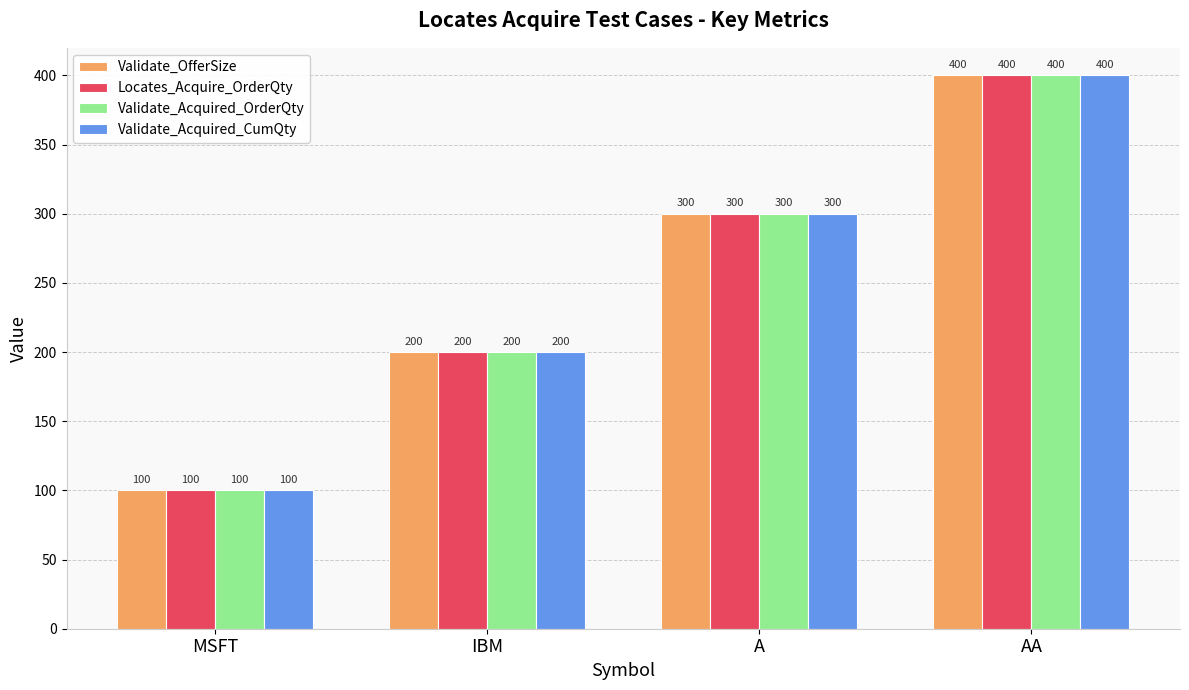

Rank the categories by Locates_Acquire_OrderQty value from highest to lowest.

AA, A, IBM, MSFT